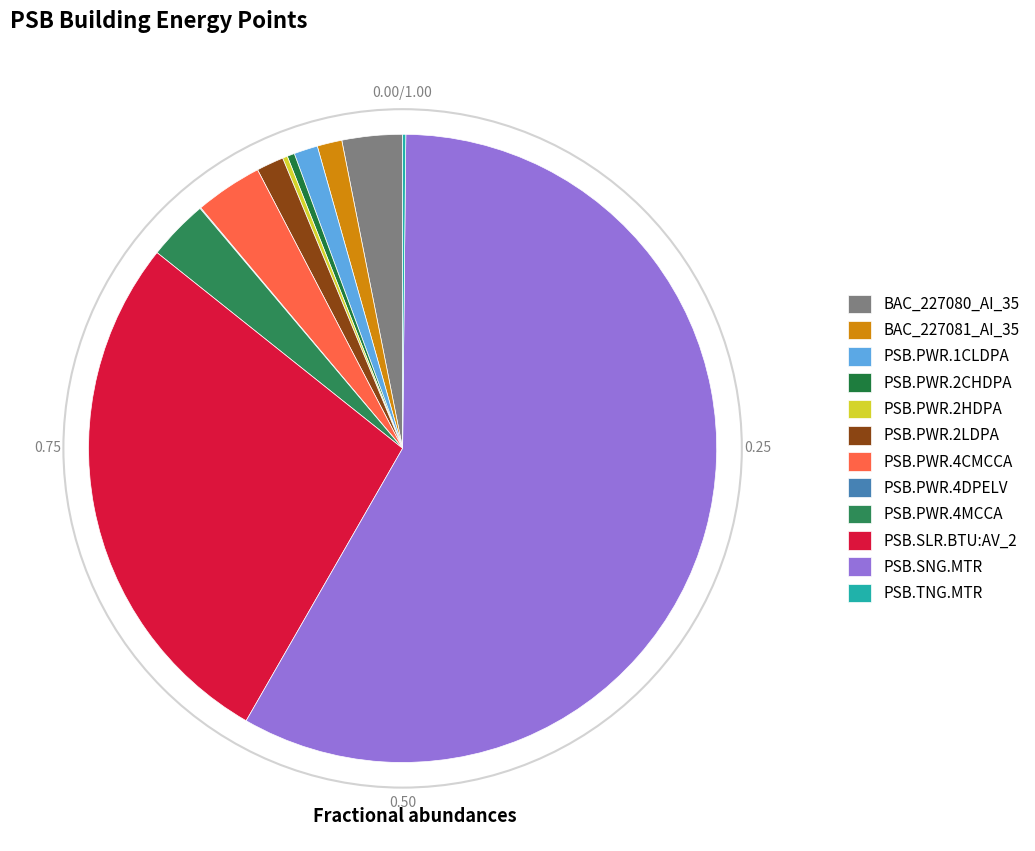

Do PSB.PWR.4CMCCA and PSB.PWR.4MCCA together represent more than half of the pie?

No